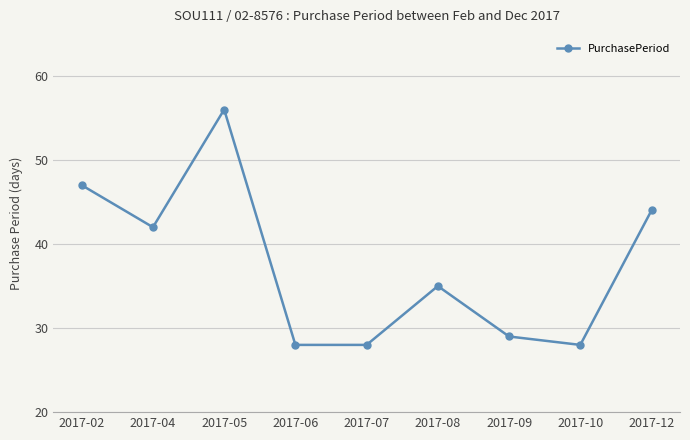

How many lines are shown in the chart?

1